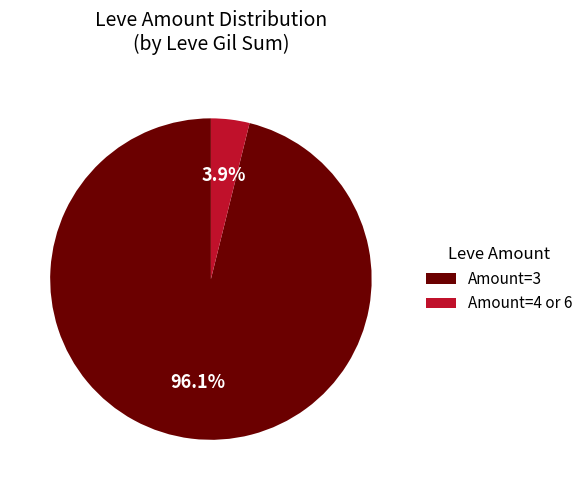

Is there a majority slice in this chart?

Yes